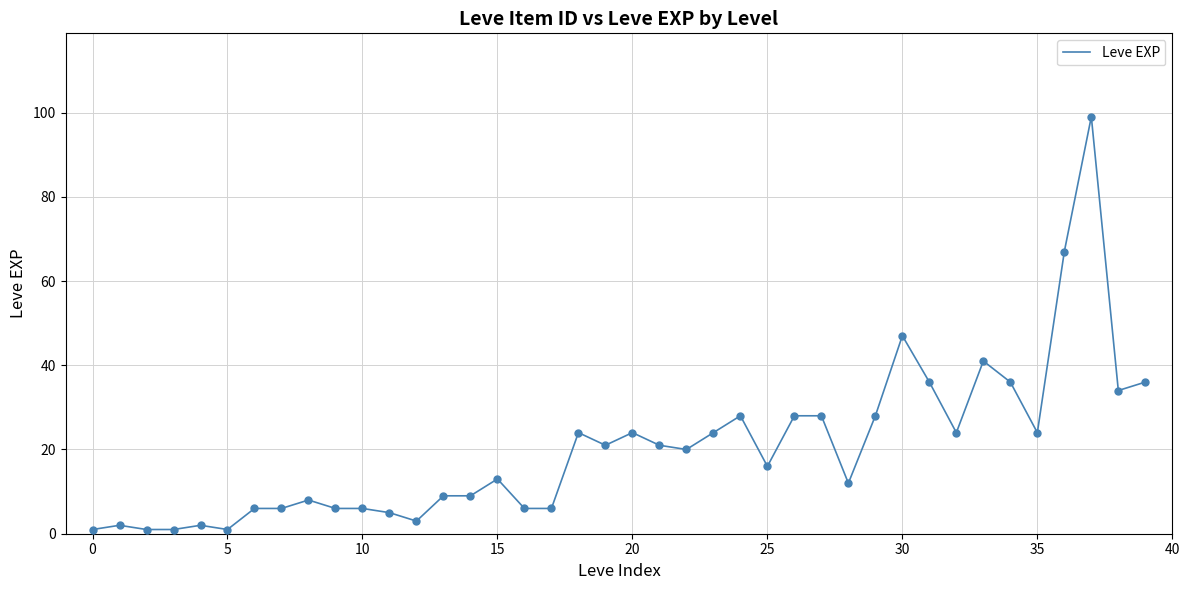

What is the difference between the maximum and minimum values?

98